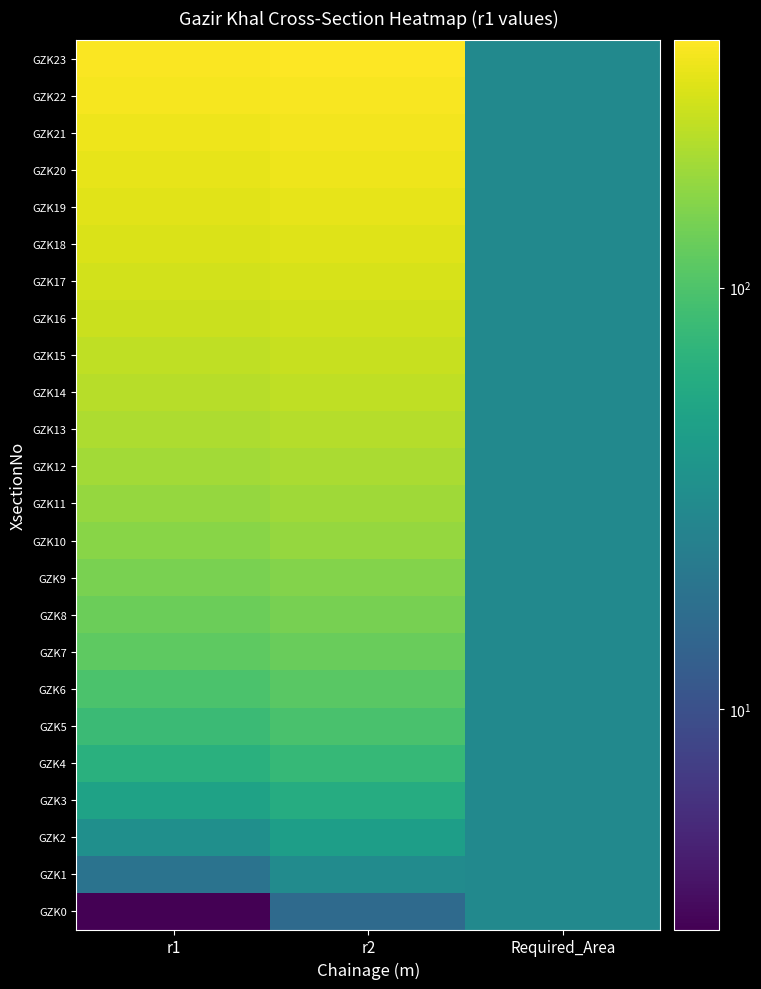

What is the total value across all series at Required_Area?

720